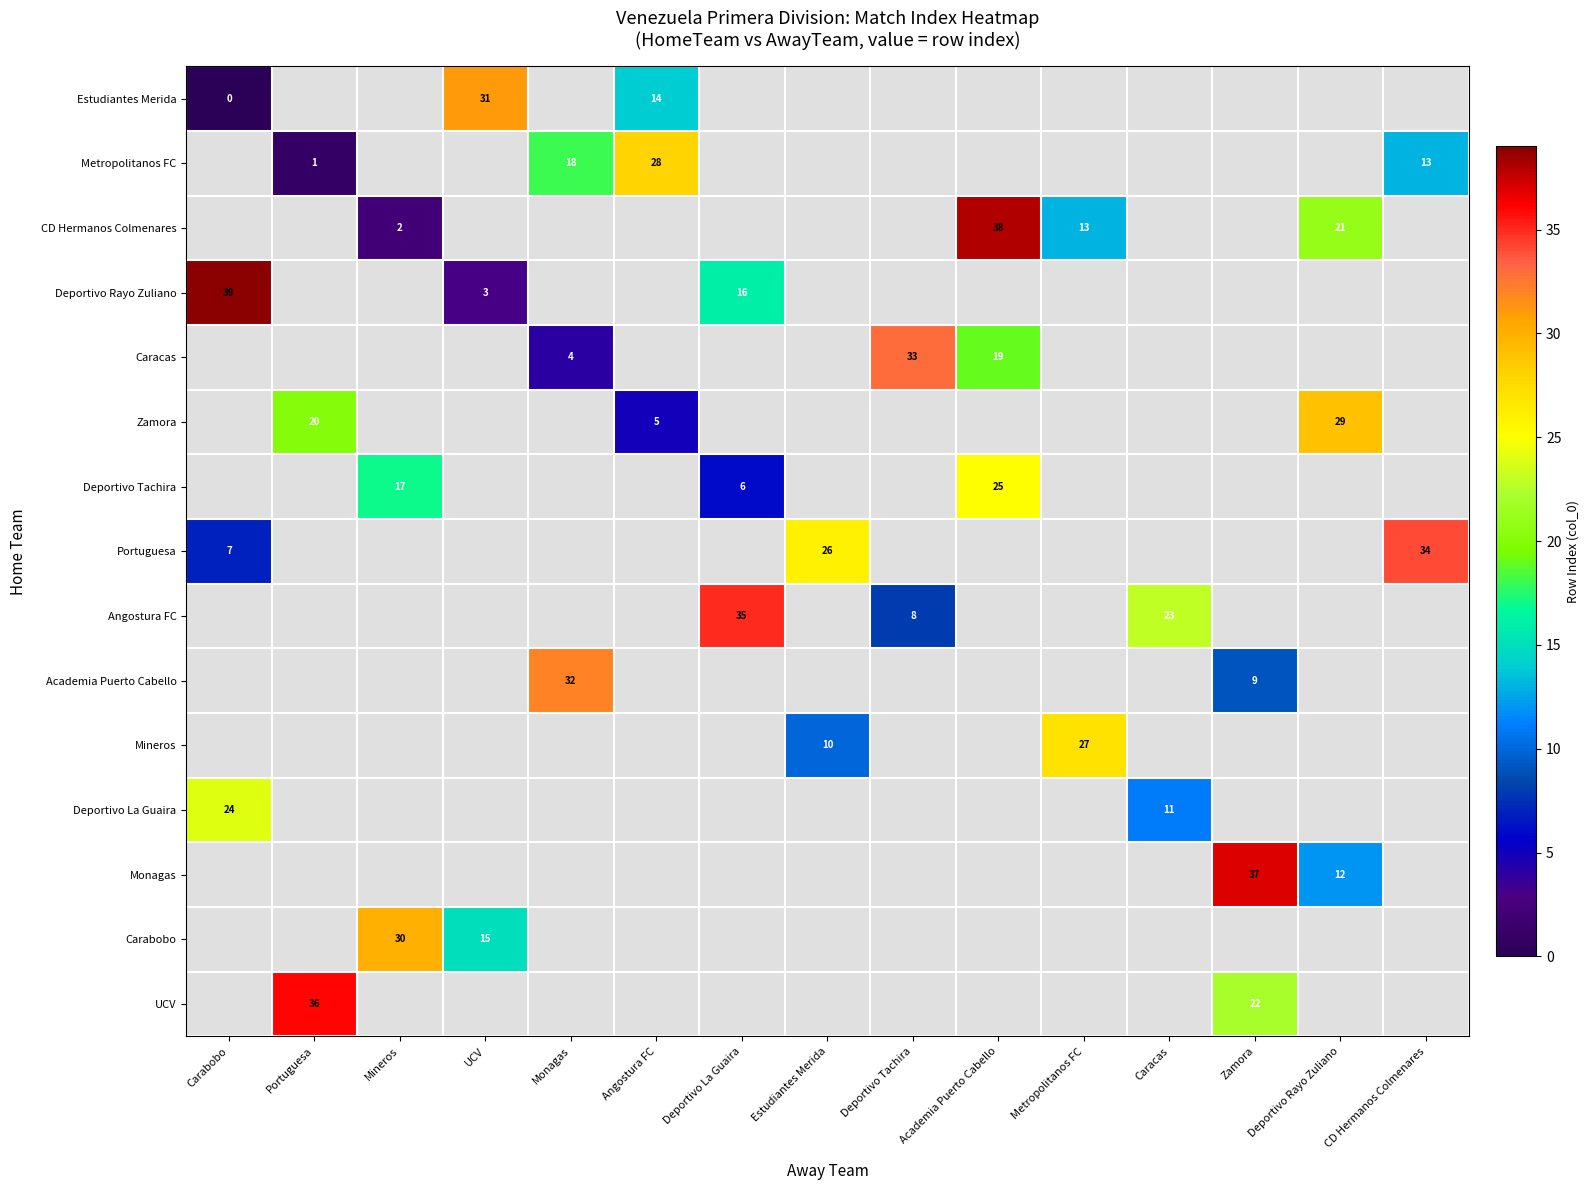

The Mineros series shows 13 at Estudiantes Merida. True or false?

False